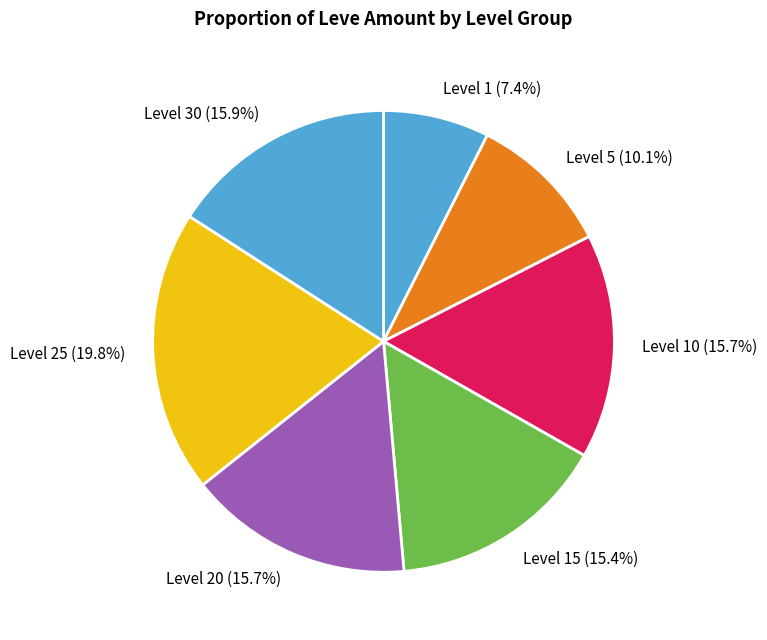

Does Level 15 account for over 50% of the chart?

No